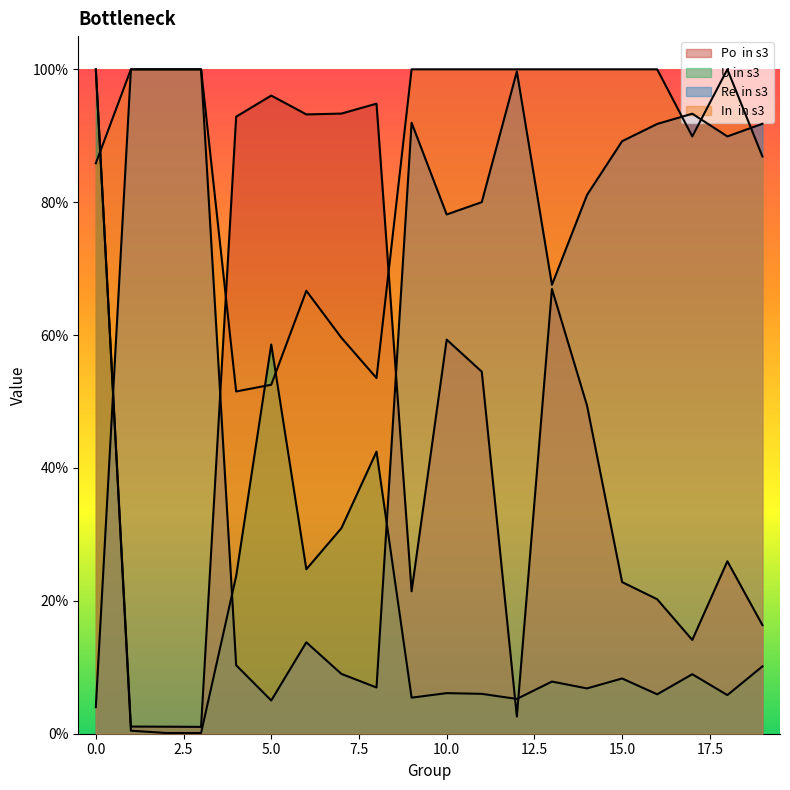

The value of Po  in s3 at 18 is 0.3. True or false?

True